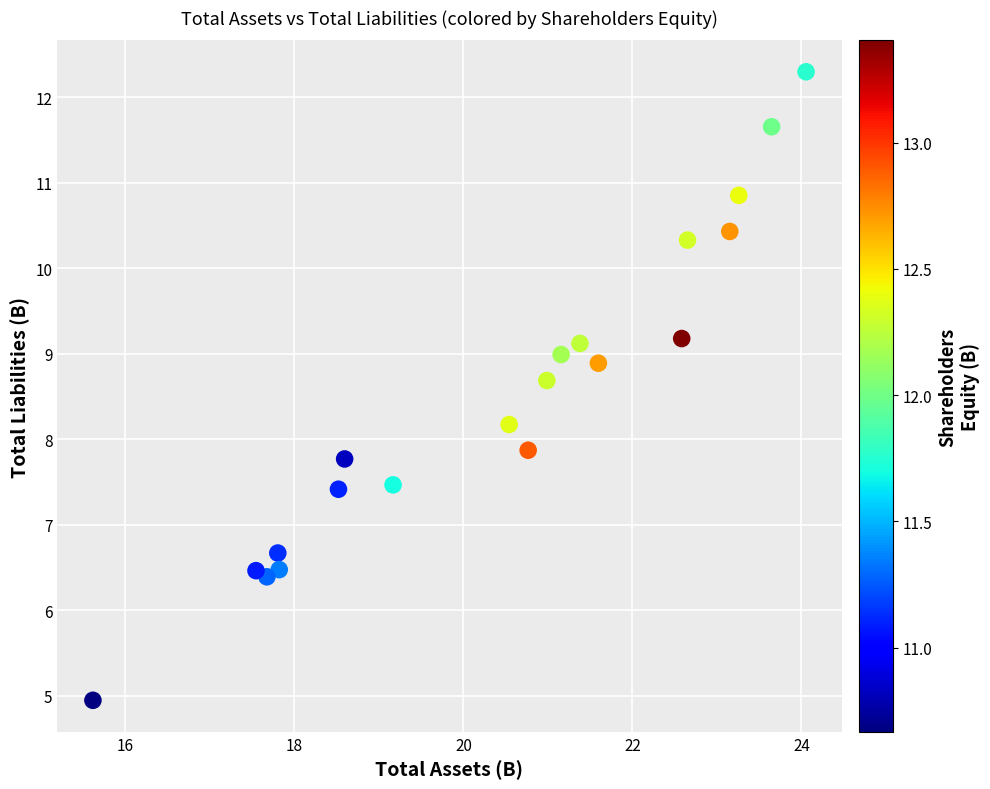

What is the range of Y values (max minus min)?

7.3